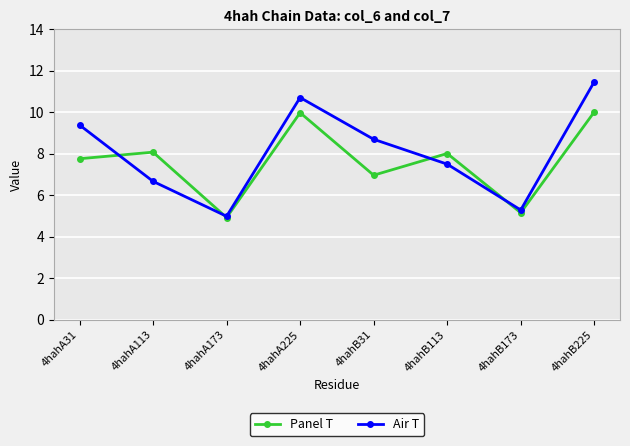

At which label does Panel T reach its minimum?

4hahA173